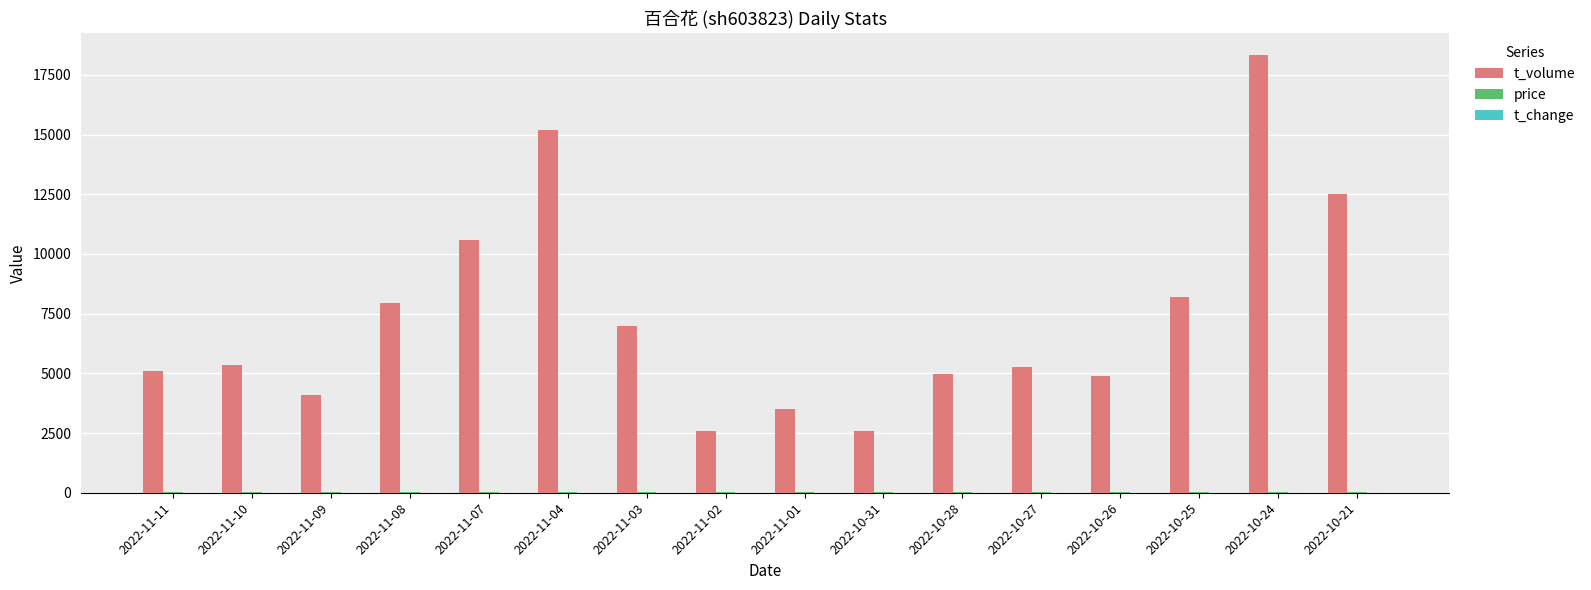

Which series changed the most between 2022-11-07 and 2022-10-25?

t_volume